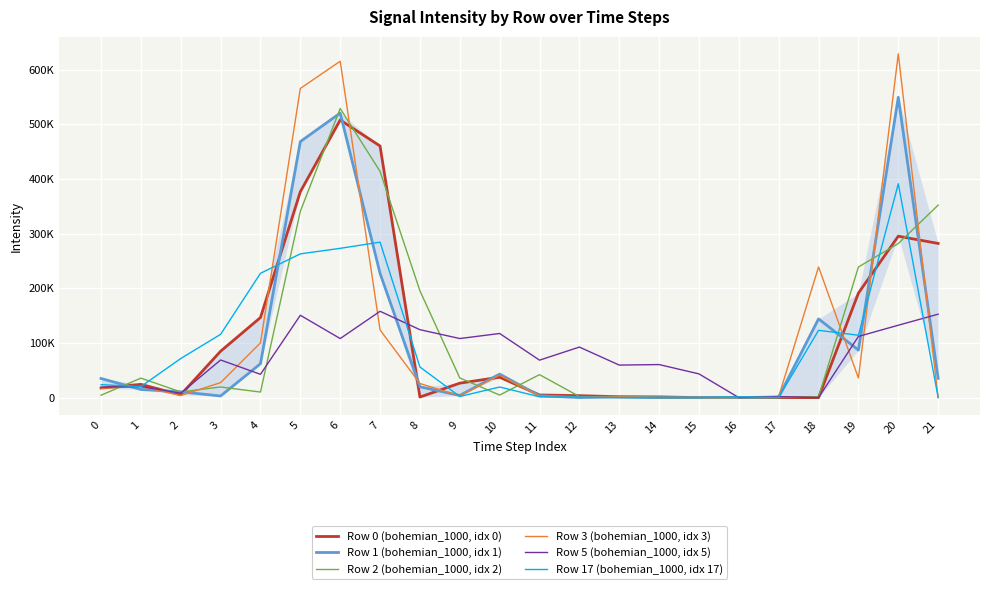

What is the difference between the Row 5 (bohemian_1000, idx 5) values at 4 and 21?

110010